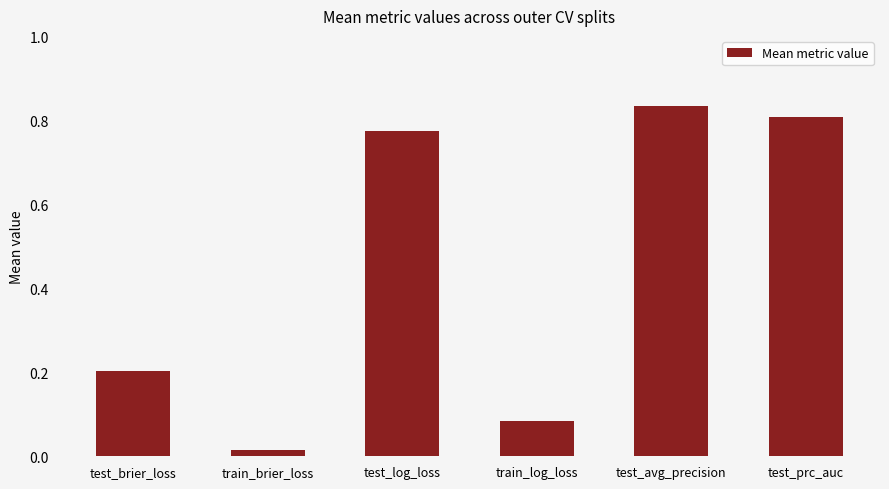

Are the bars grouped side by side (vs. stacked)?

No